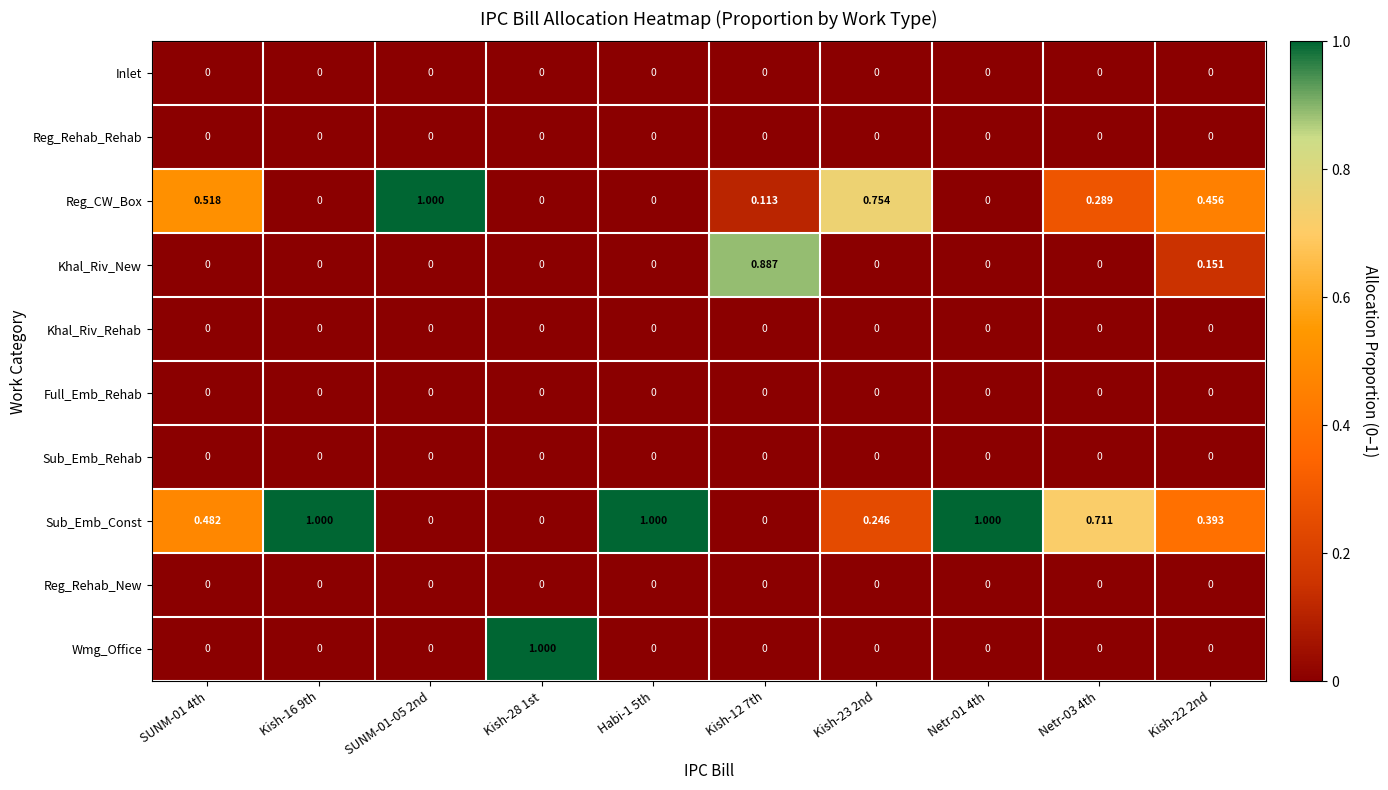

Which series has the largest total across all categories?

Sub_Emb_Const